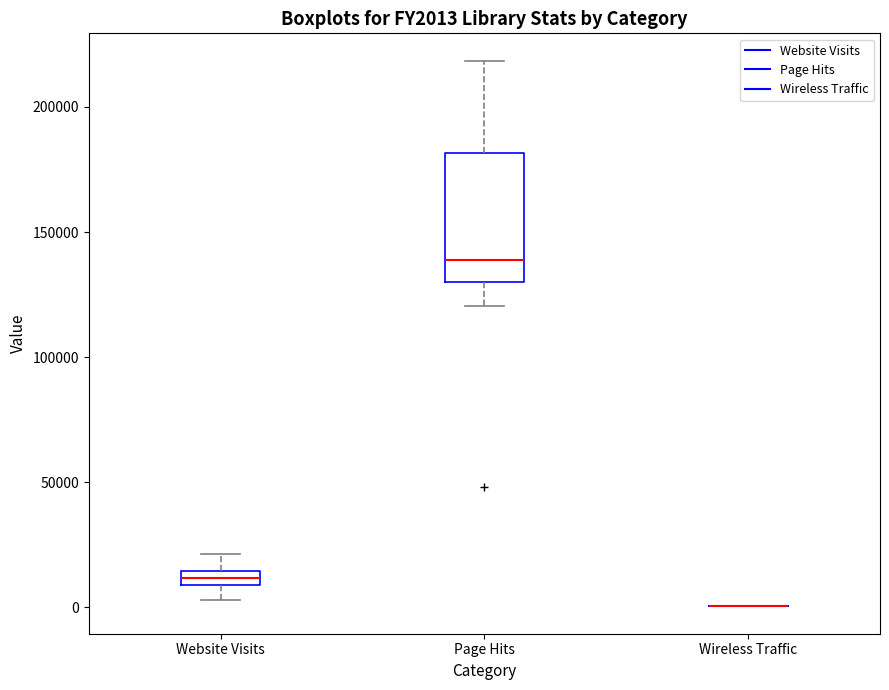

Comparing the boxes themselves (not the whiskers), which one is the tallest?

Page Hits